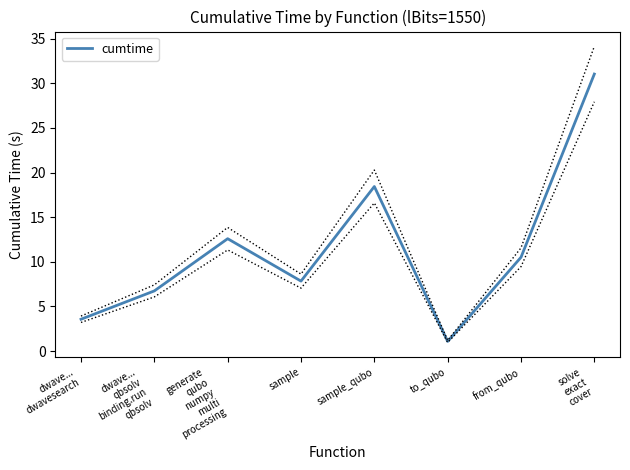

How many interior local valleys (lower than both neighbors) does the data have?

2